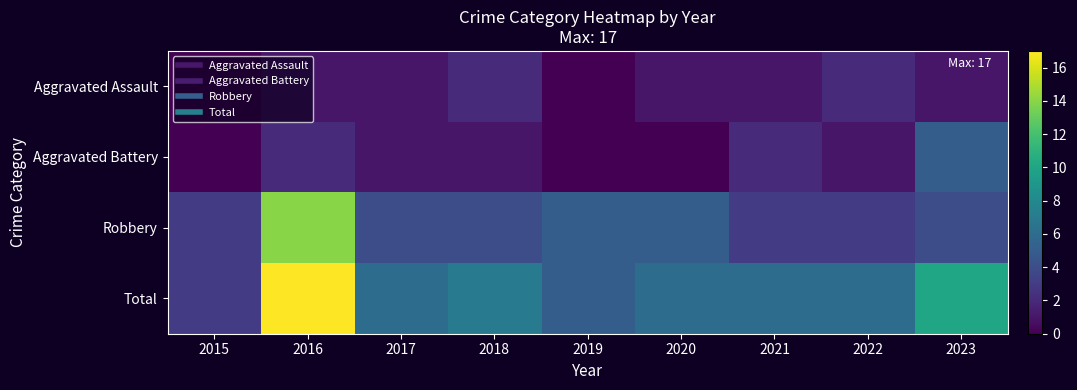

Which series has the widest spread of values?

Total